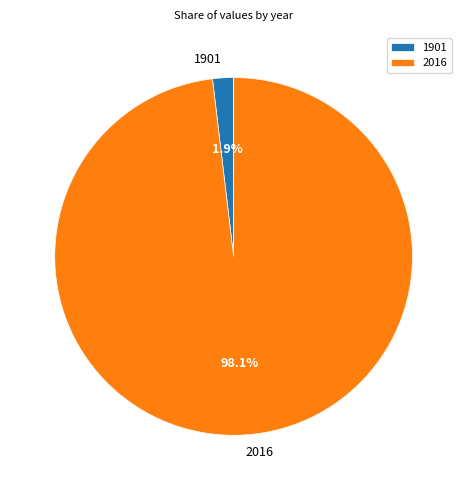

Which category has the biggest portion of the pie?

2016